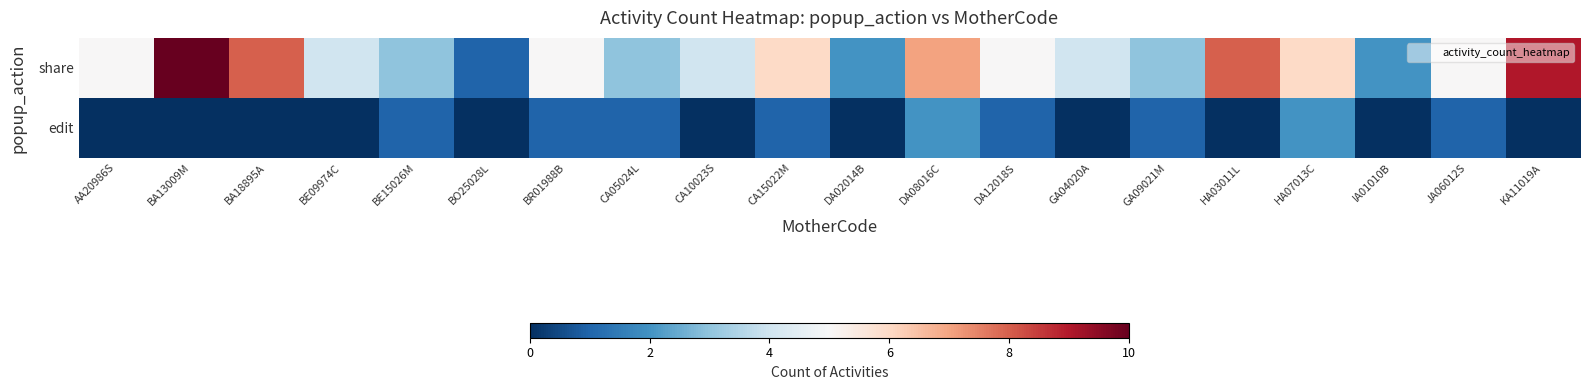

List the series in order of their overall mean, lowest first.

edit, share